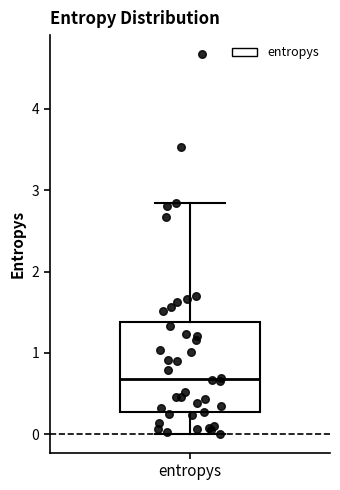

Where is the lower edge of the box for entropys on the y-axis? The values are not printed on the chart, so give them approximately, as read against the axis.

0.3